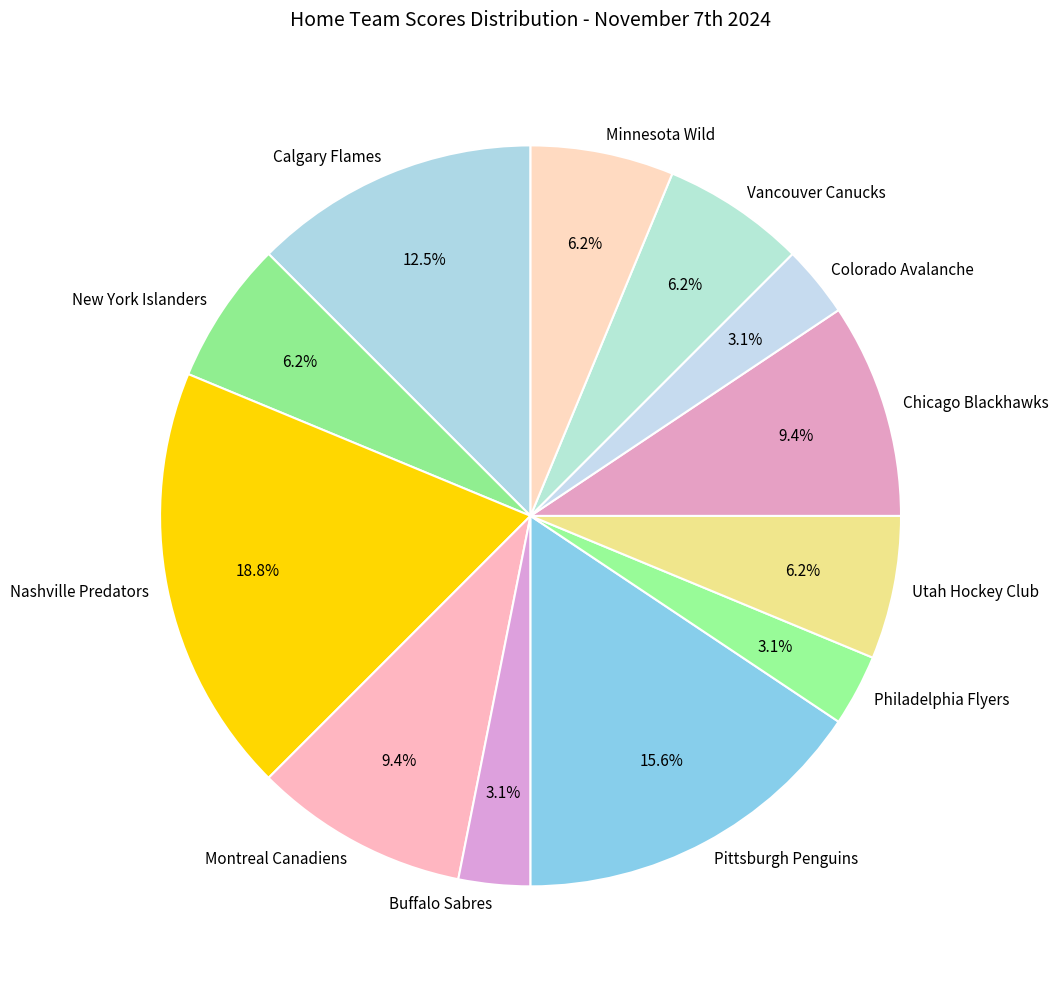

Approximately how many times larger is the value at Calgary Flames compared to Minnesota Wild?

2.0